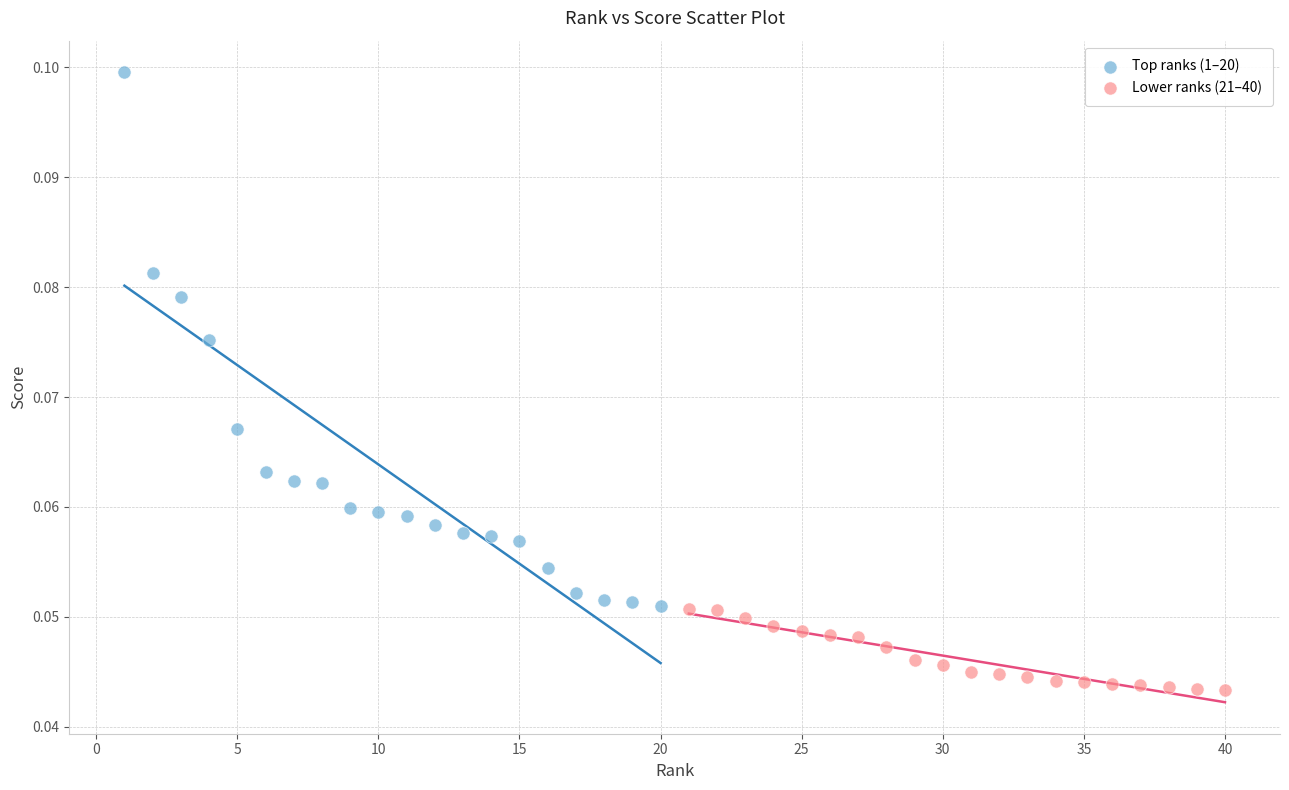

Which series has the largest Y range (max minus min)?

Top ranks (1–20)